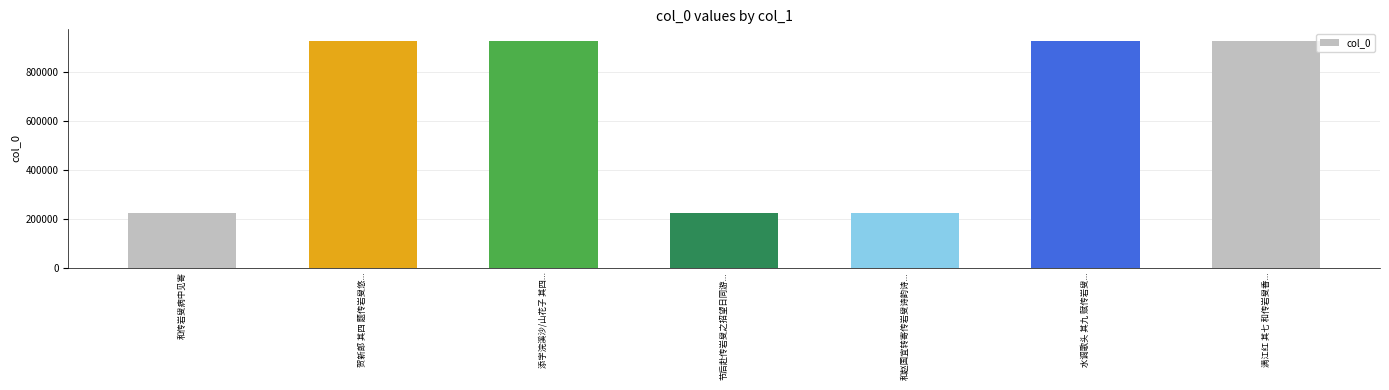

What is the label of the 2nd bar from the left?

贺新郎 其四 题传岩叟悠...